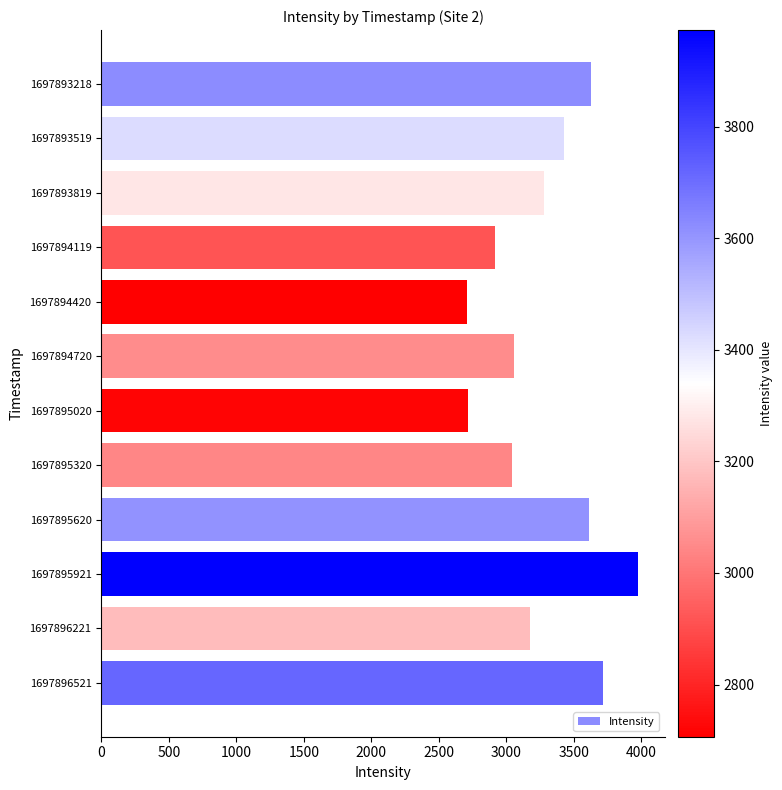

What is the value of the 7th bar from the top?

2719.5